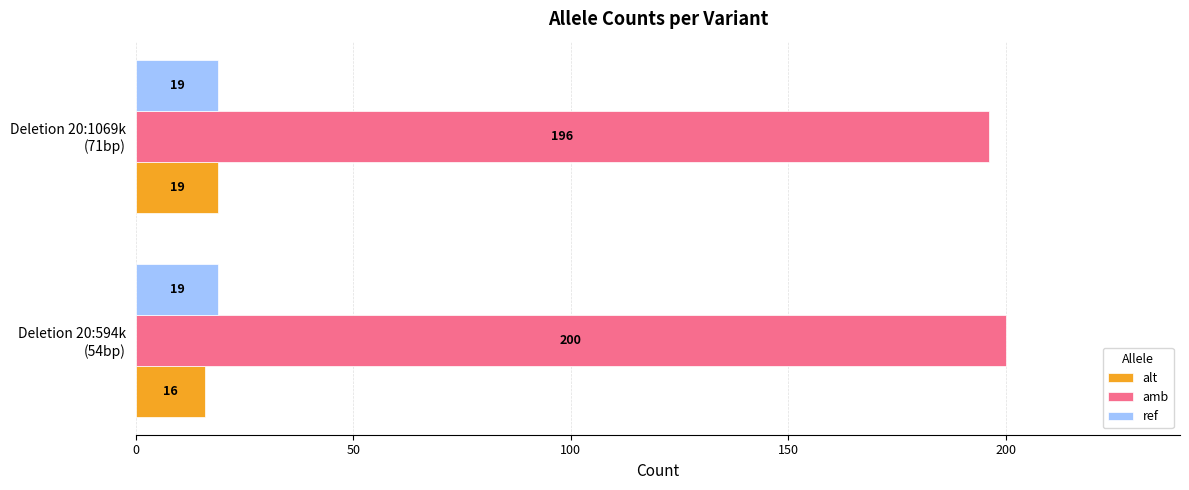

How many series are shown in this chart?

3